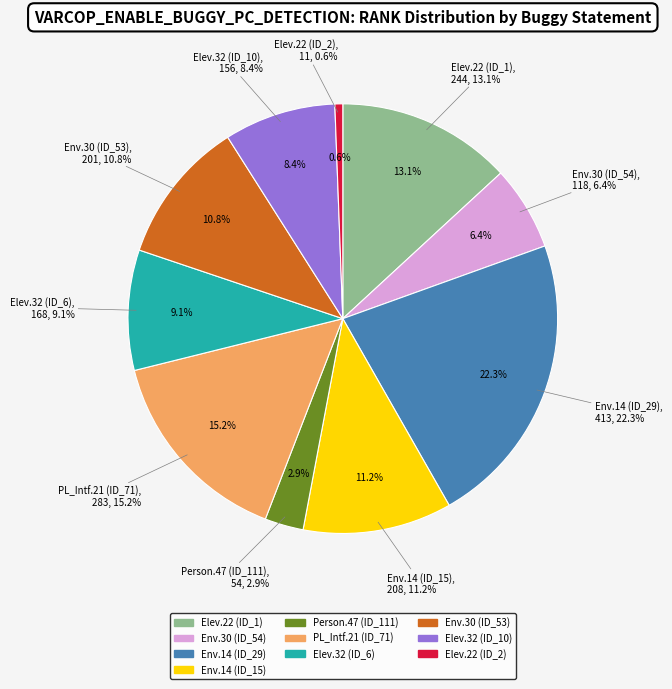

What percentage is NOT represented by Weight.ElevatorSystem.Elevator.32?

91.6%